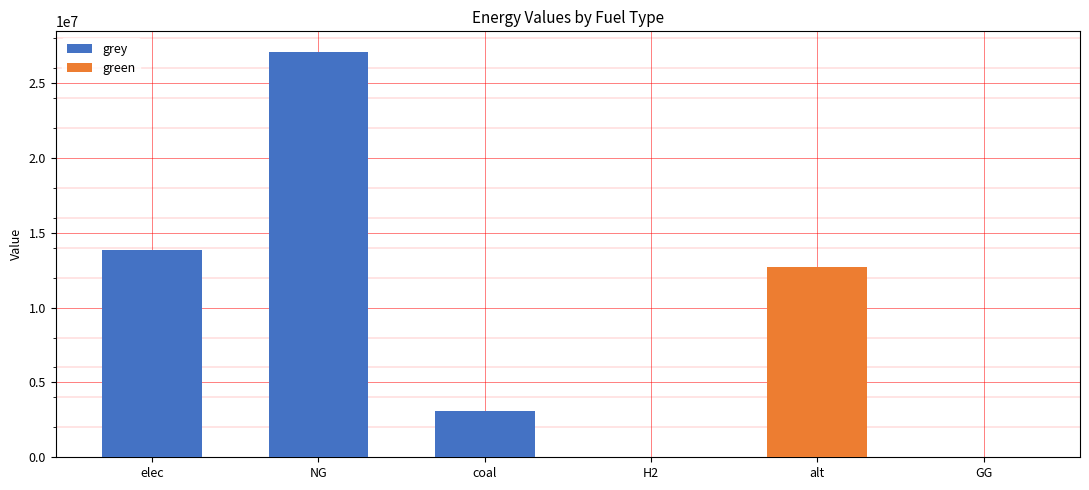

Reading left to right, list all the values displayed in this chart.

grey: elec=13817505.1	NG=27096197.7	coal=3072651.9	H2=0.0	alt=0.0	GG=0.0
green: elec=0.0	NG=0.0	coal=0.0	H2=0.0	alt=12693297.0	GG=0.0